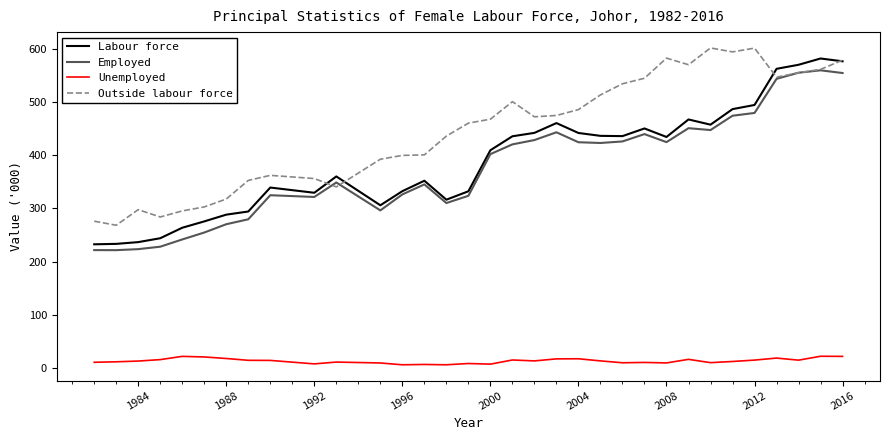

Which series has the largest total across all categories?

Outside labour force